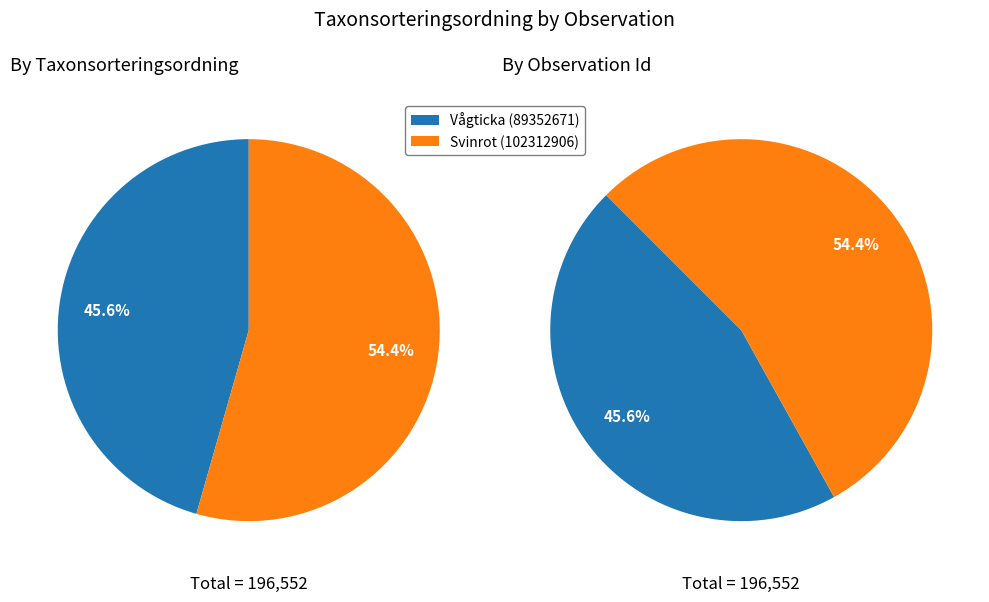

Do Svinrot (102312906) and Vågticka (89352671) together represent more than half of the pie?

Yes